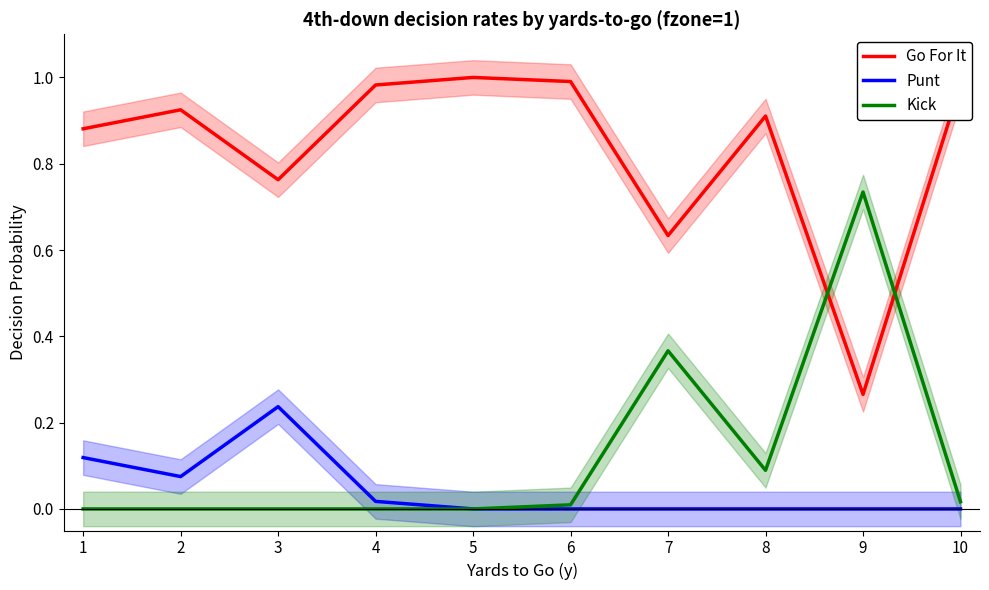

How many lines are shown in the chart?

3